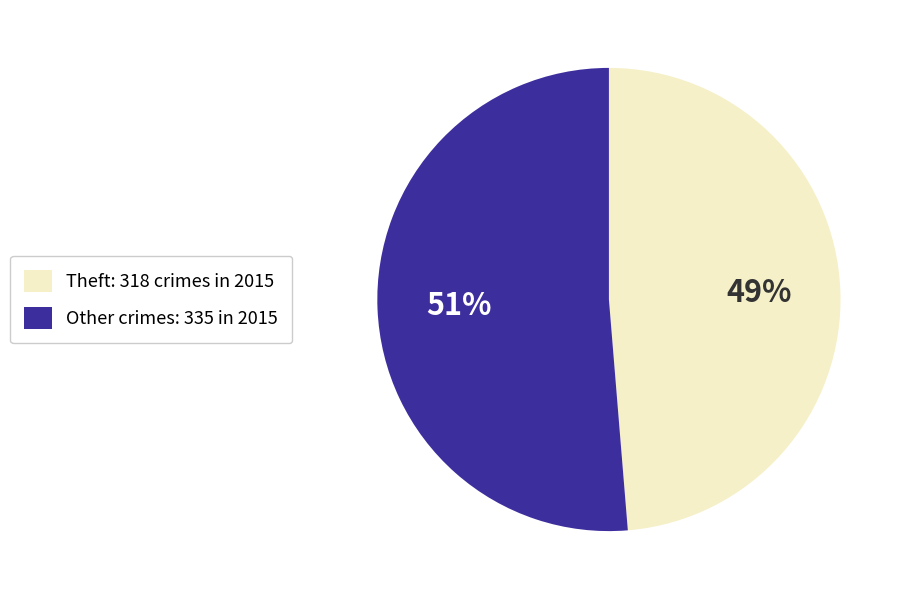

To the nearest percent, what percentage of the pie is Other crimes: 335 in 2015?

51%